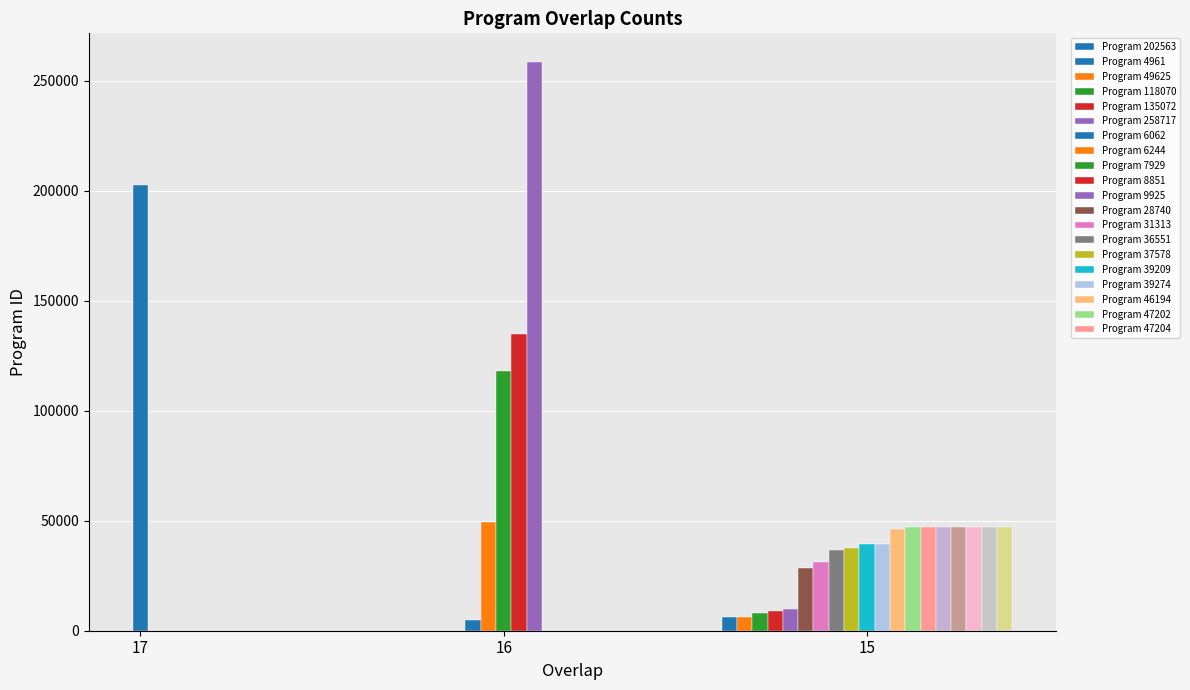

What is the average value?

55895